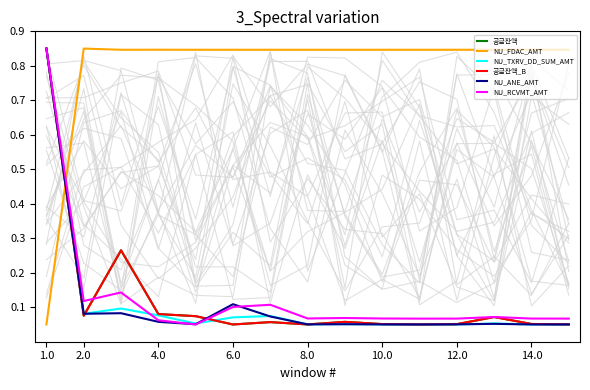

How many series are shown in this chart?

6